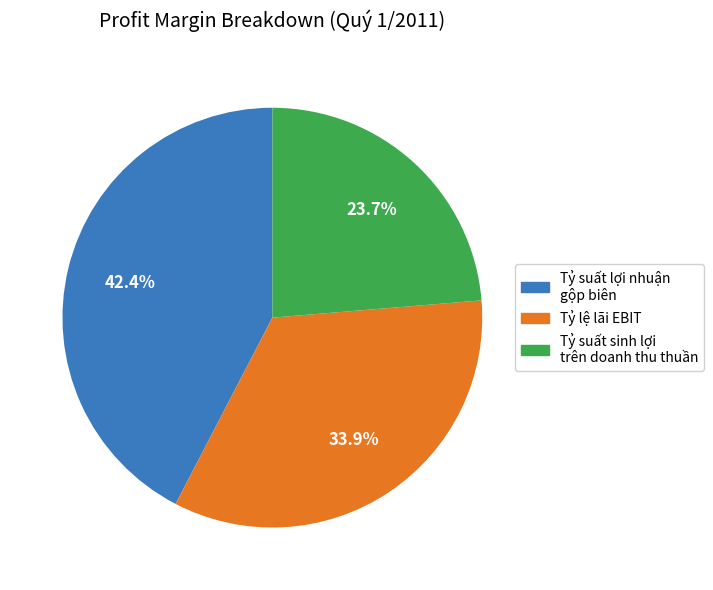

Which category has the biggest portion of the pie?

Tỷ suất lợi nhuận gộp biên